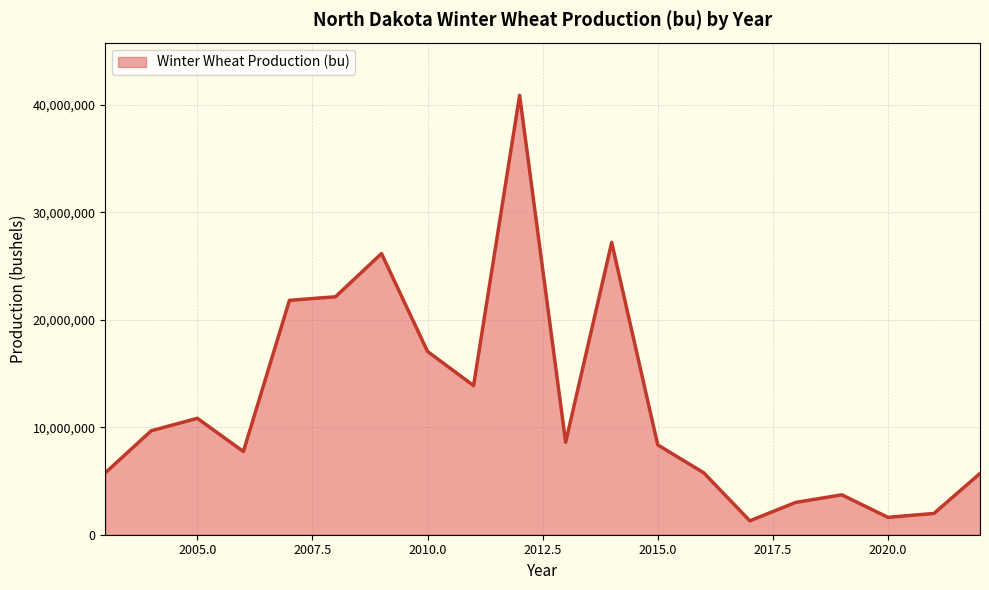

What is the maximum value shown in the chart?

40880000